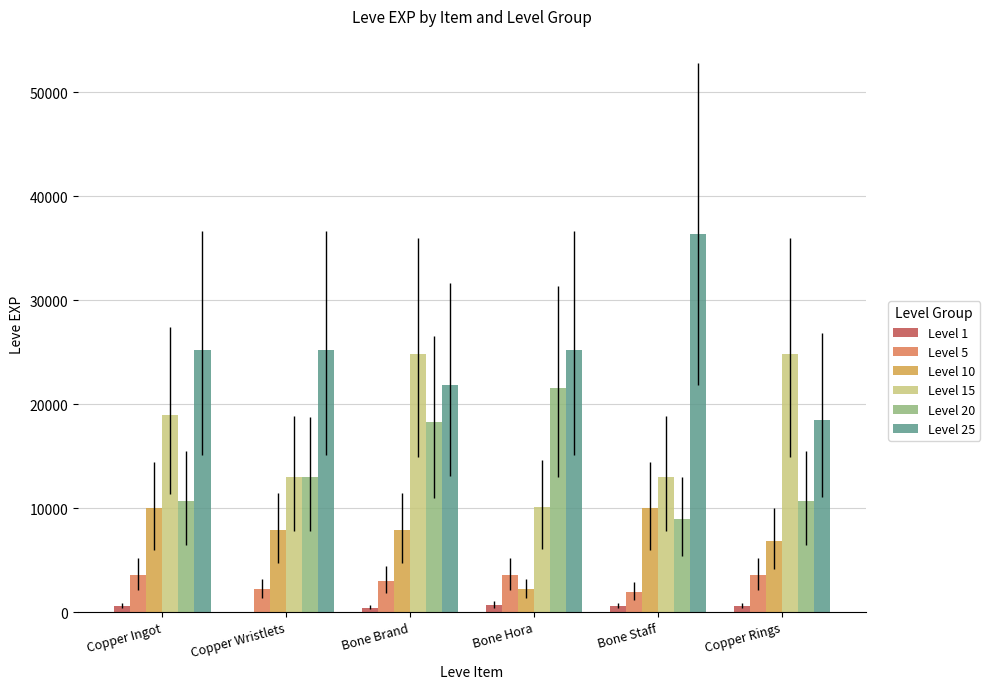

At which category is the sum across all series the highest?

Bone Brand